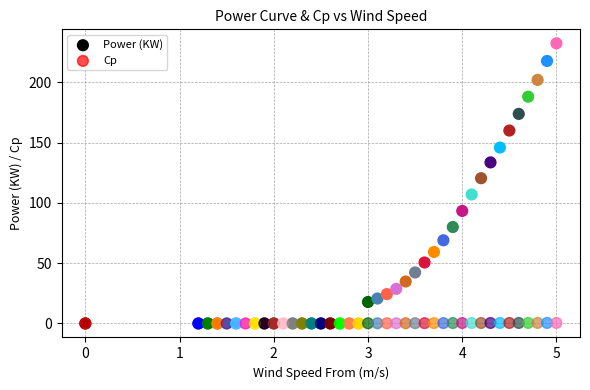

In the Power (KW) series, what Y value is closest to 116?

120.5